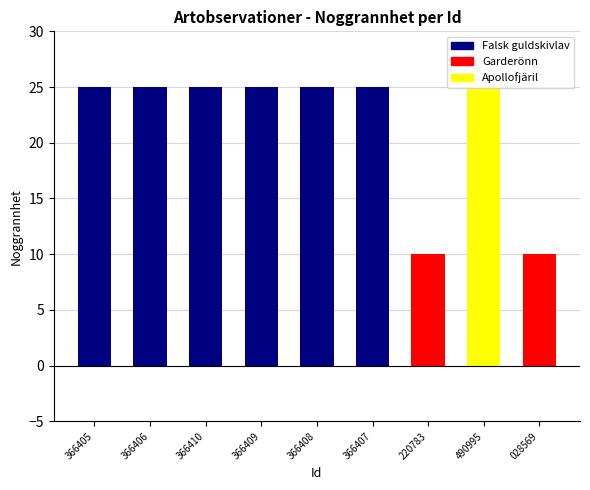

How many bars are there in total?

9